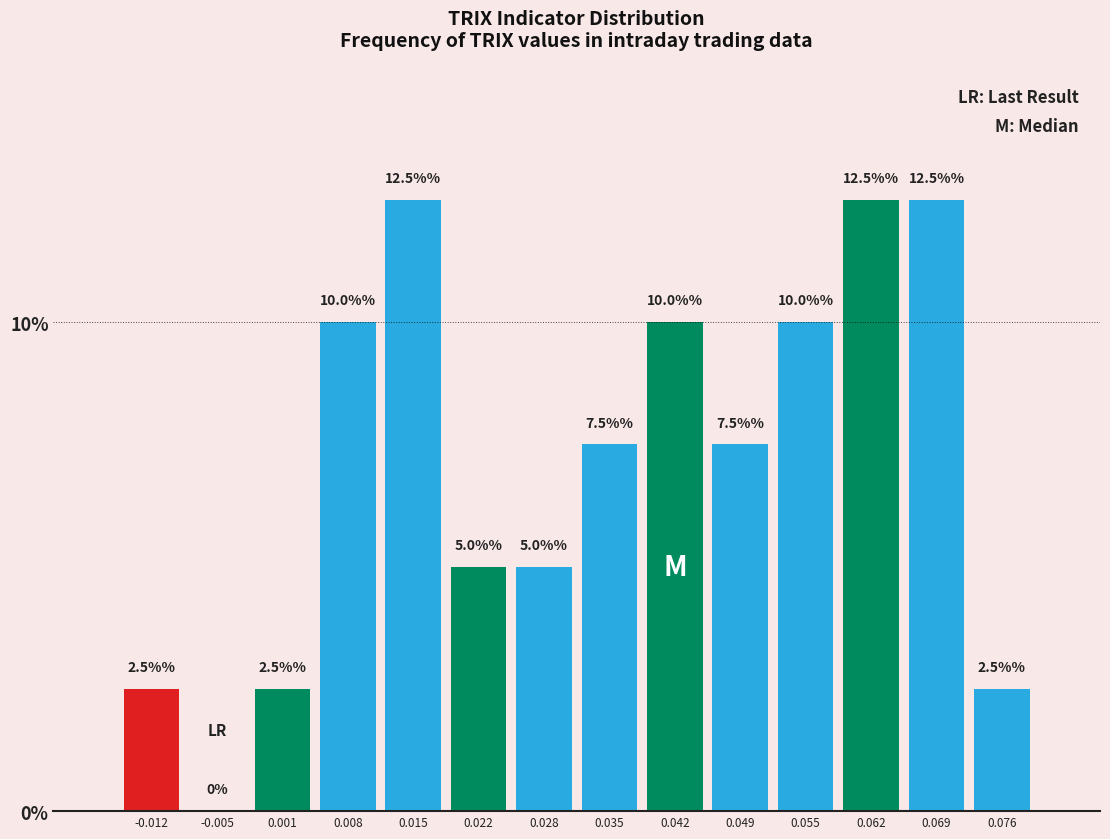

How tall is the bar that spans 0.072 to 0.079 on the x-axis? The bar edges are not printed on the chart, so give them approximately, as read against the axis.

2.5